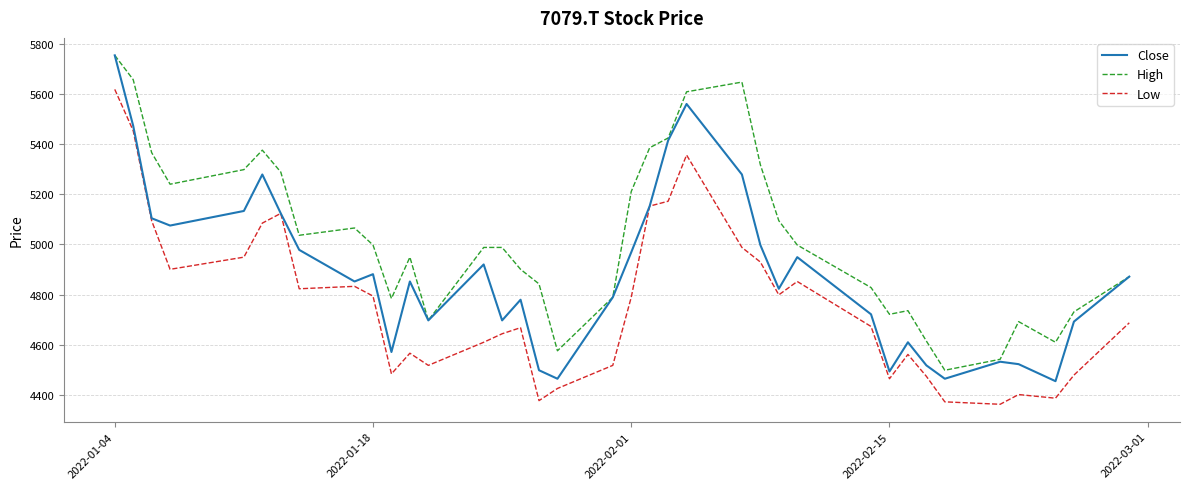

In High, how many points are higher than both neighbors (excluding endpoints)?

7